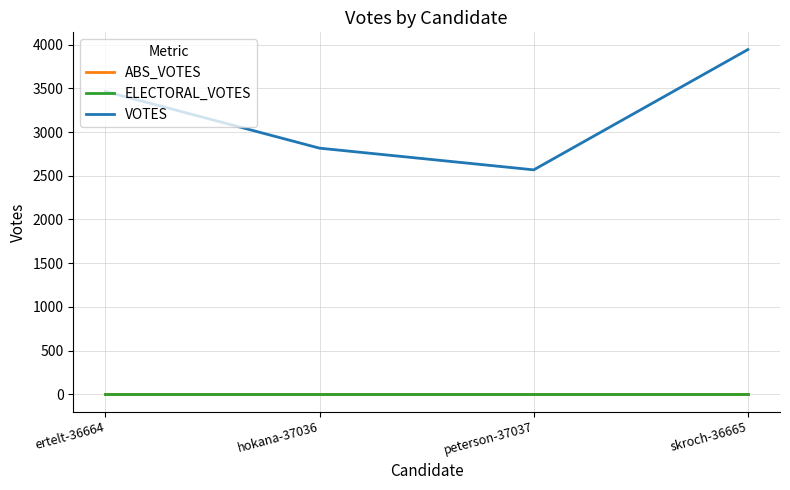

At ertelt-36664, list the series in order from smallest to largest.

ABS_VOTES, ELECTORAL_VOTES, VOTES